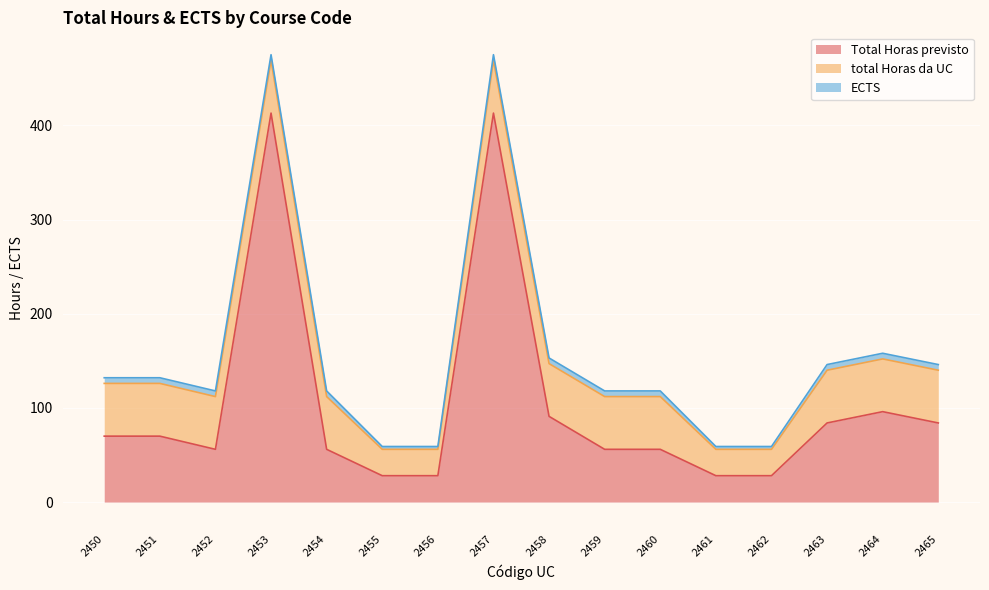

True or false: ECTS and Total Horas previsto intersect in this chart.

False